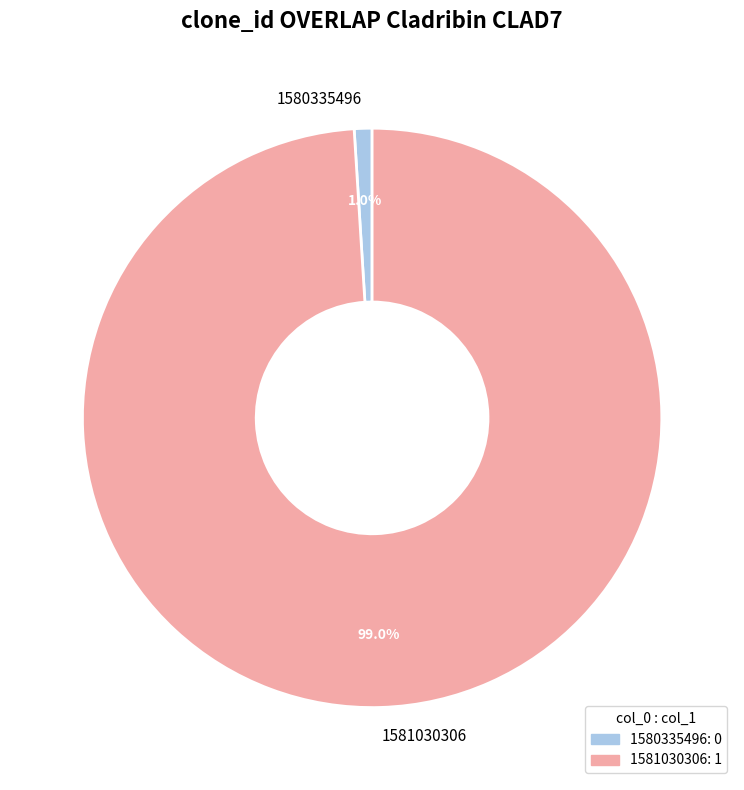

Rank the categories by value from highest to lowest.

1581030306, 1580335496